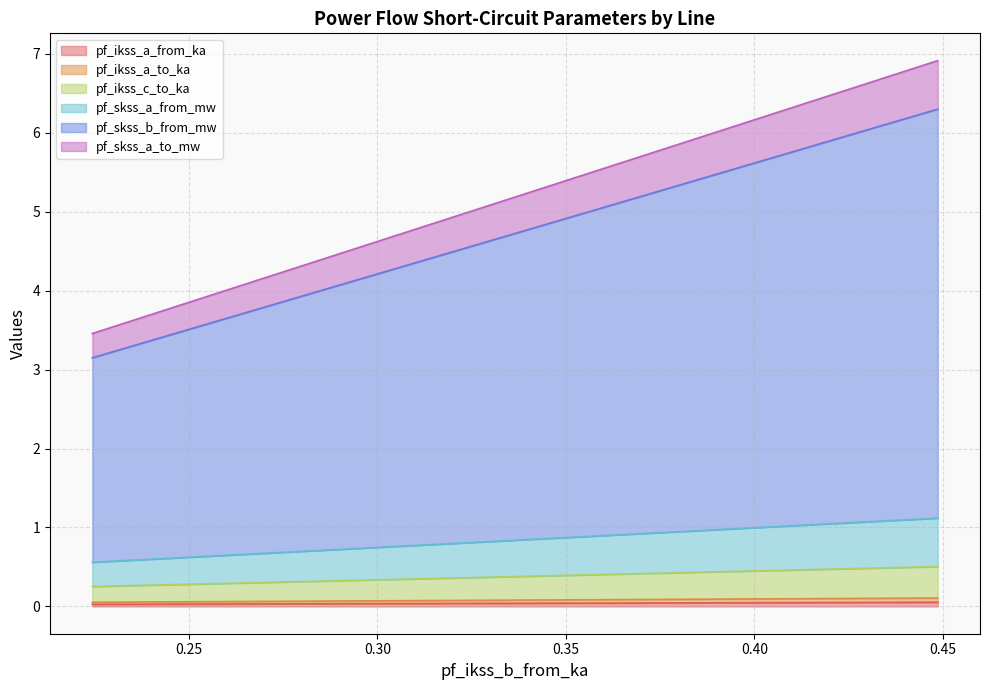

How many lines are shown in the chart?

6